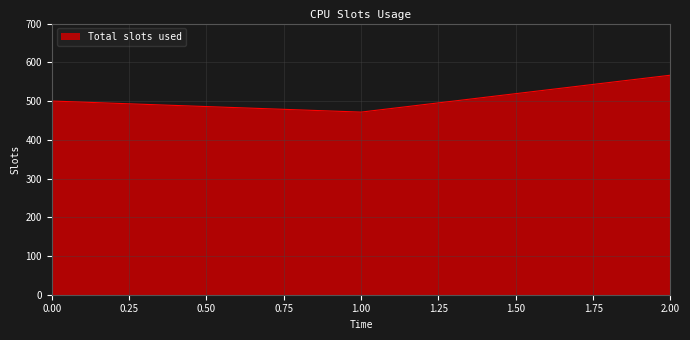

The value at 2.00 is 566.7. True or false?

True